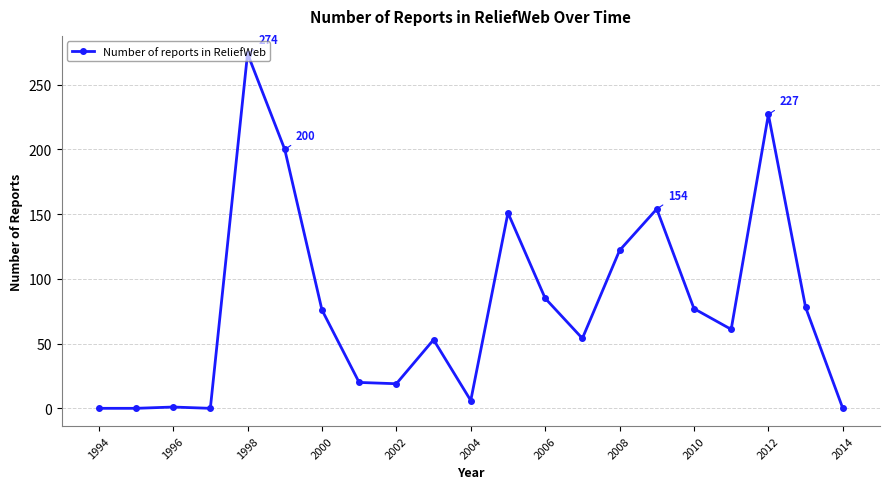

What is the difference between the maximum and second lowest values?

274